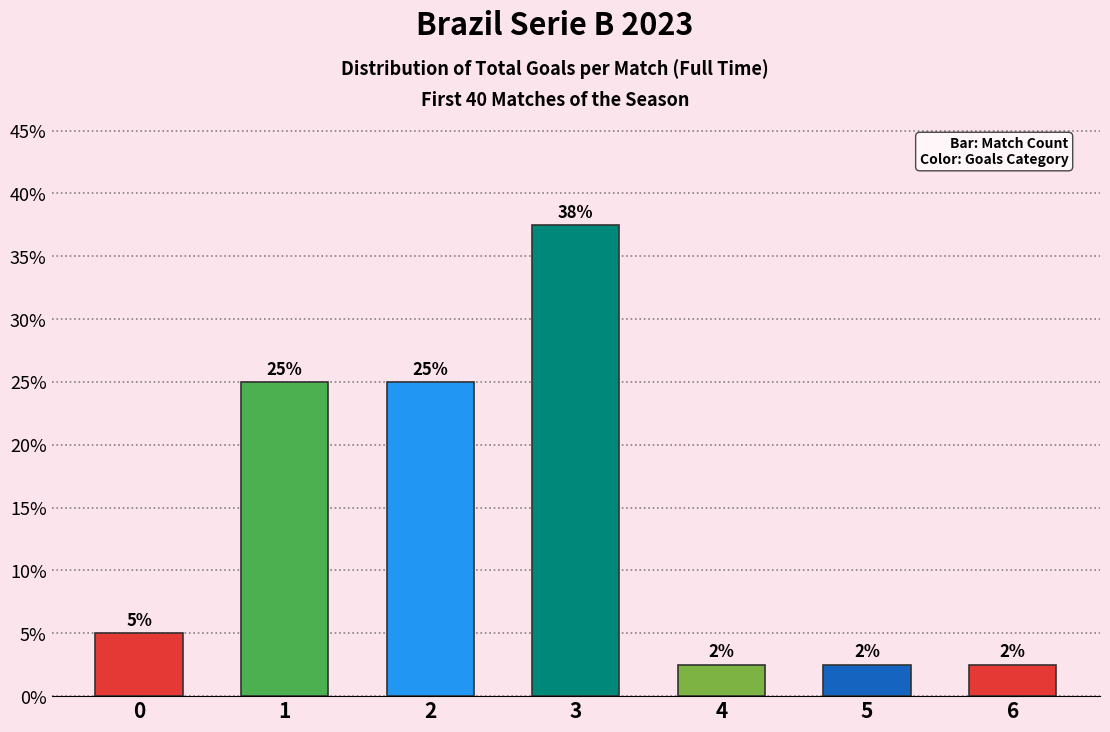

How many bars are there in total?

7